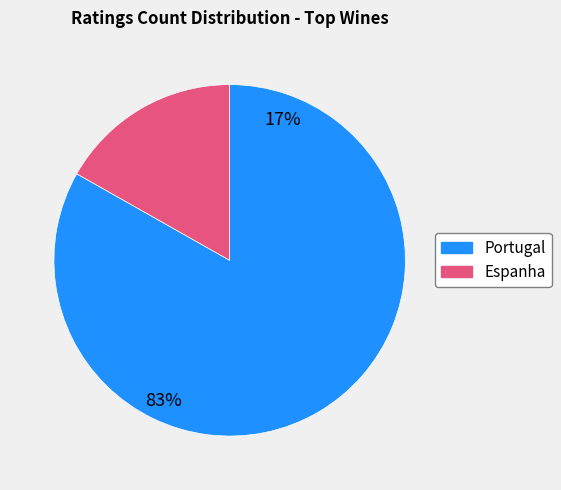

How many segments does this pie chart have?

2